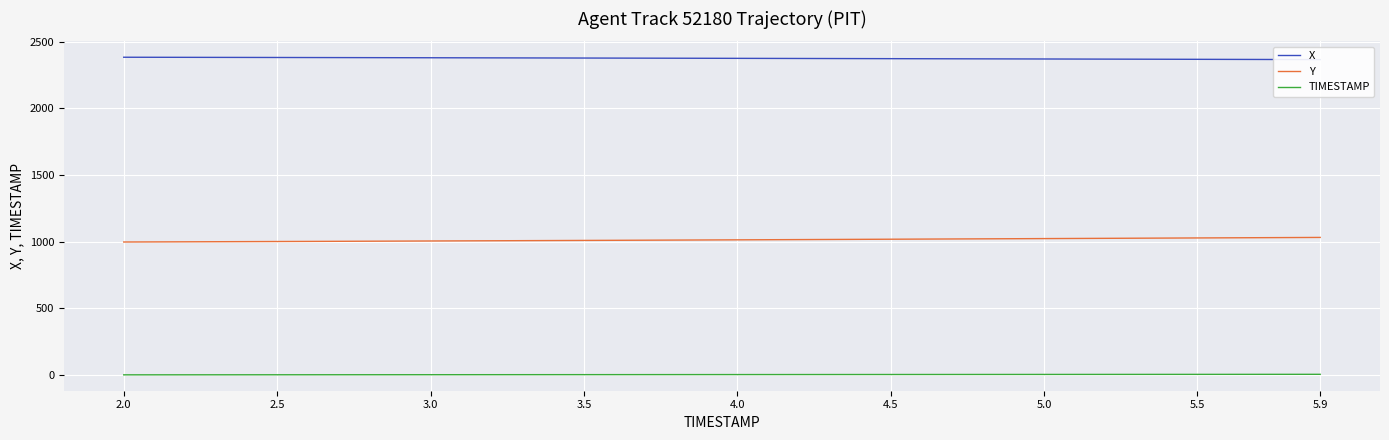

True or false: TIMESTAMP and Y cross at least once.

False